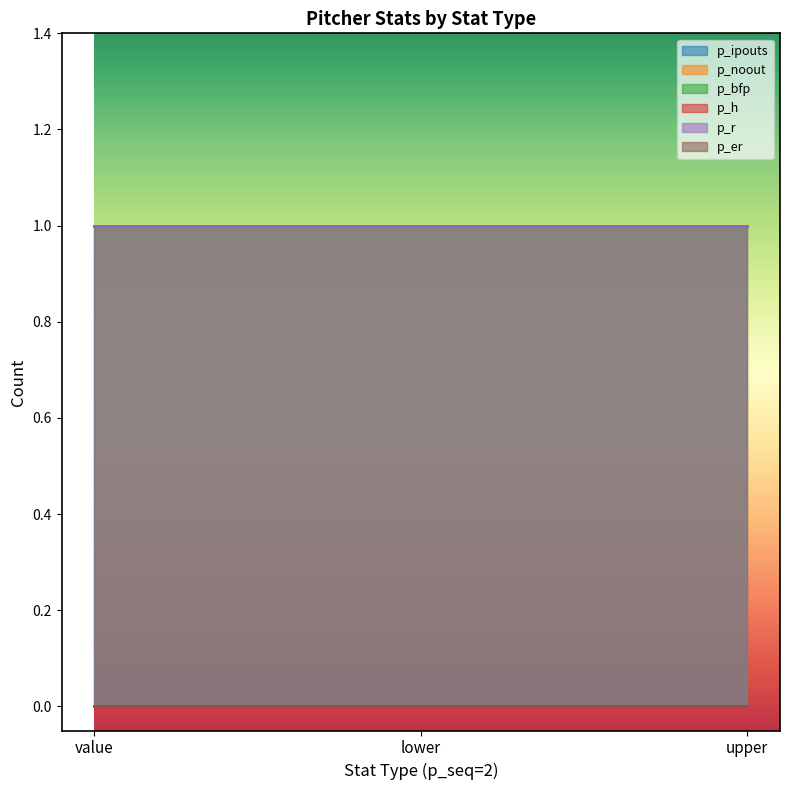

What is the label of the 2nd point from the right?

lower